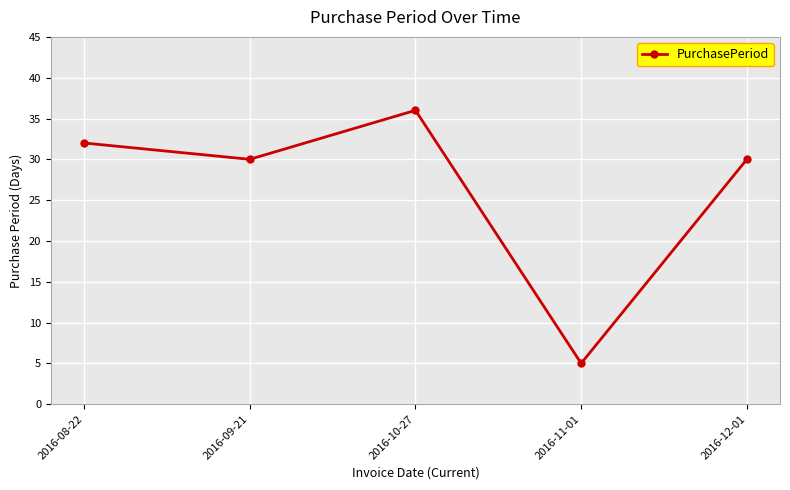

What is the maximum value shown in the chart?

36